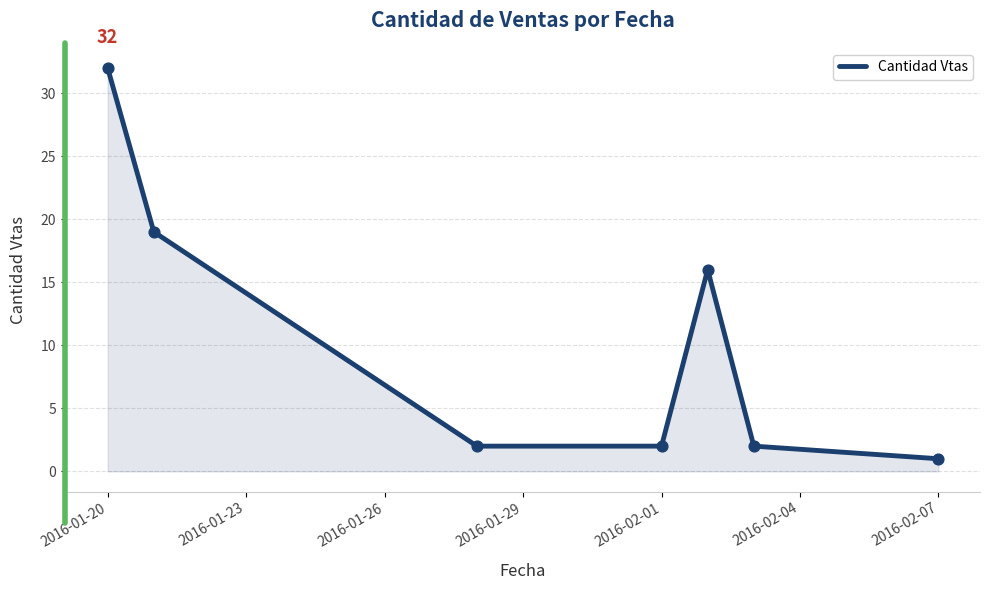

True or false: the data has more than 2 interior local peaks.

False